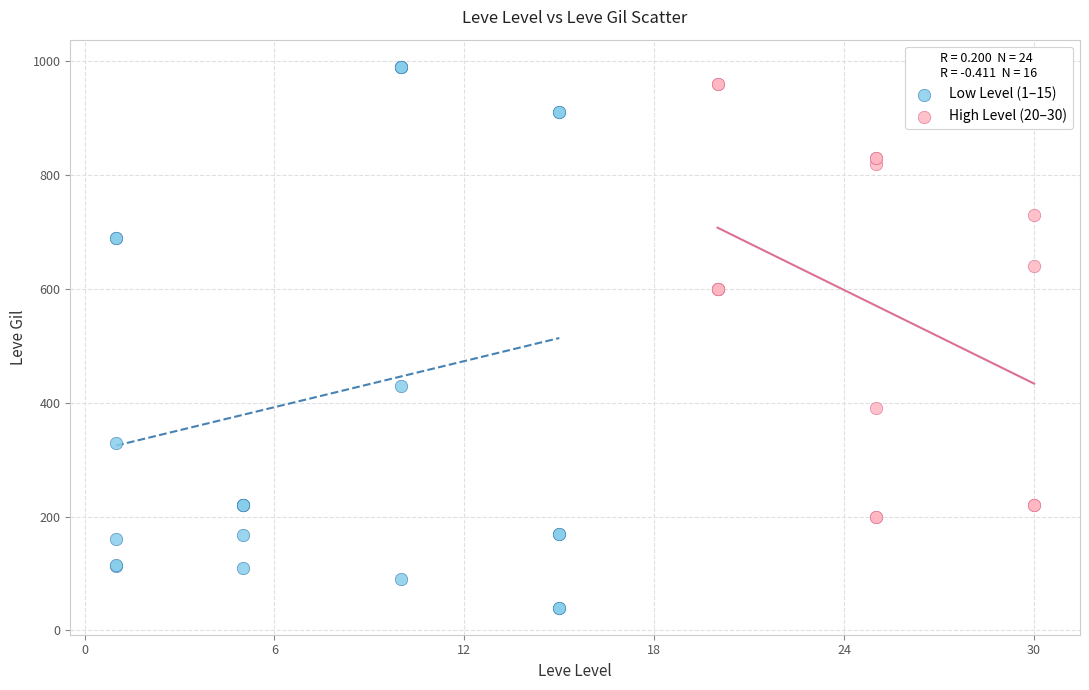

Which series has the largest Y range (max minus min)?

Low Level (1–15)